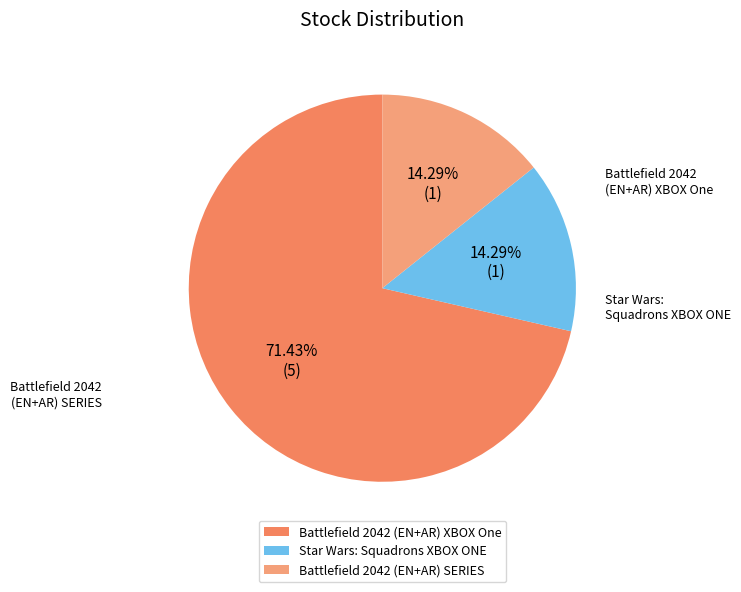

To the nearest percent, what percentage of the pie is Battlefield 2042 (EN+AR) XBOX One?

71%